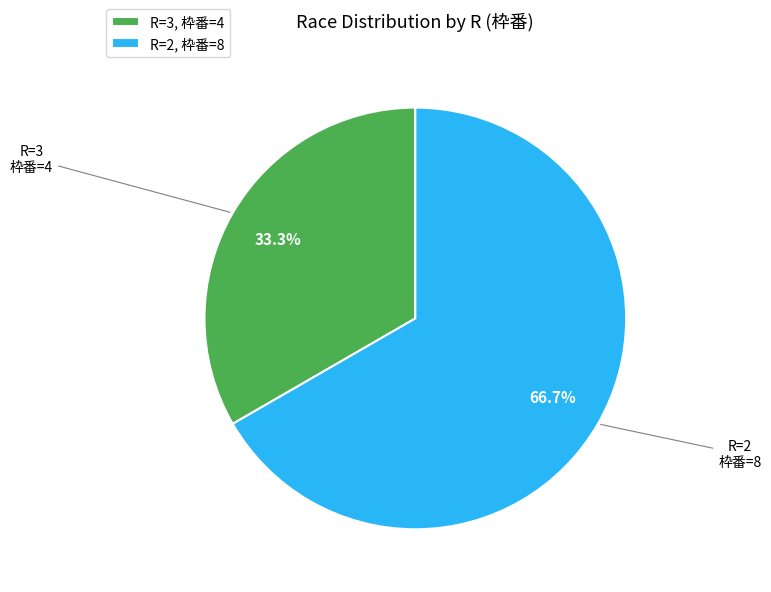

Approximately how many times larger is the value at R=2, 枠番=8 compared to R=3, 枠番=4?

2.0